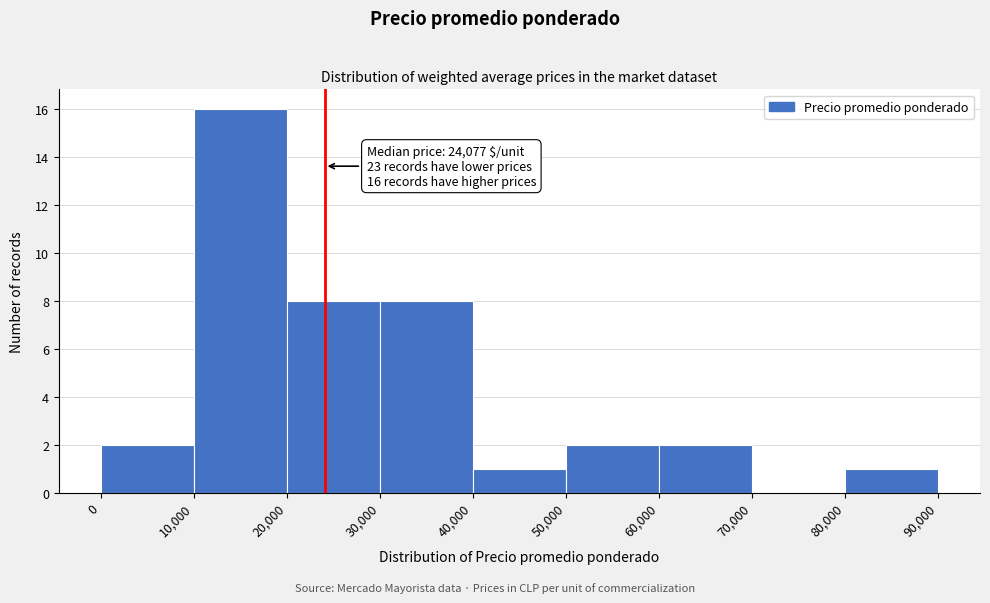

Which range on the x-axis has the tallest bar?

10,000 to 20,000